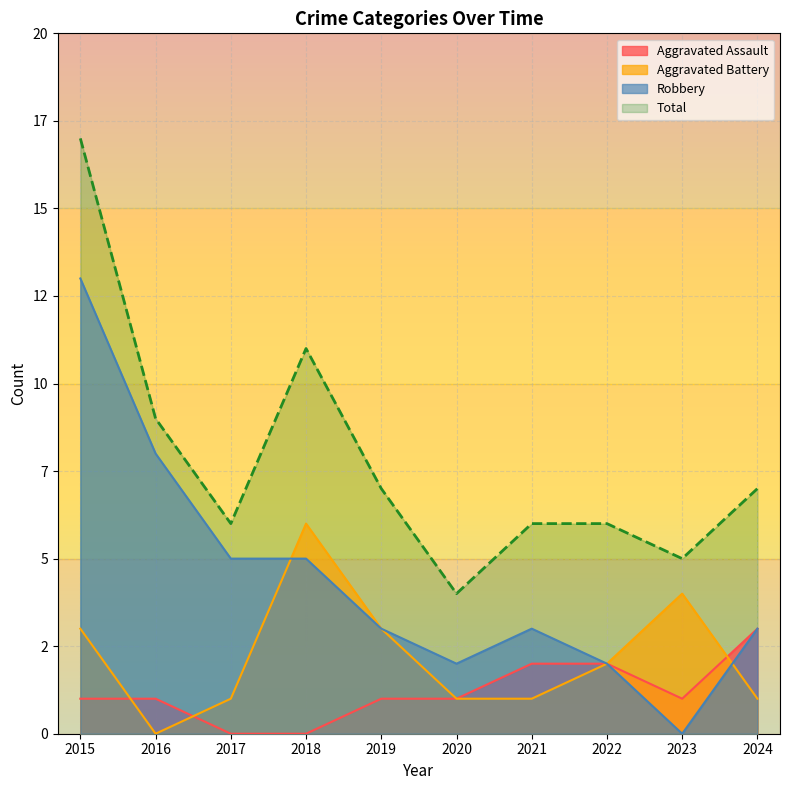

True or false: Aggravated Assault has a value of 1 at 2019.

False